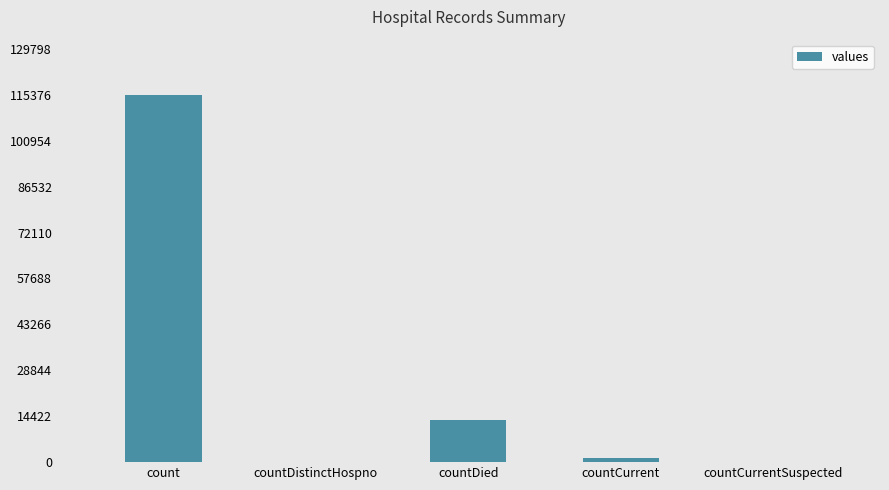

Are the bars horizontal?

No